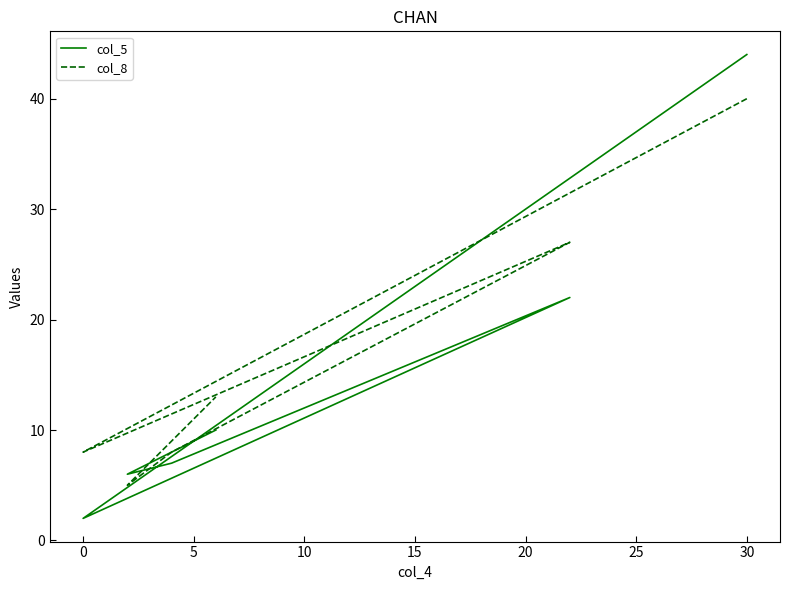

At which label is col_8 closest to 22?

5